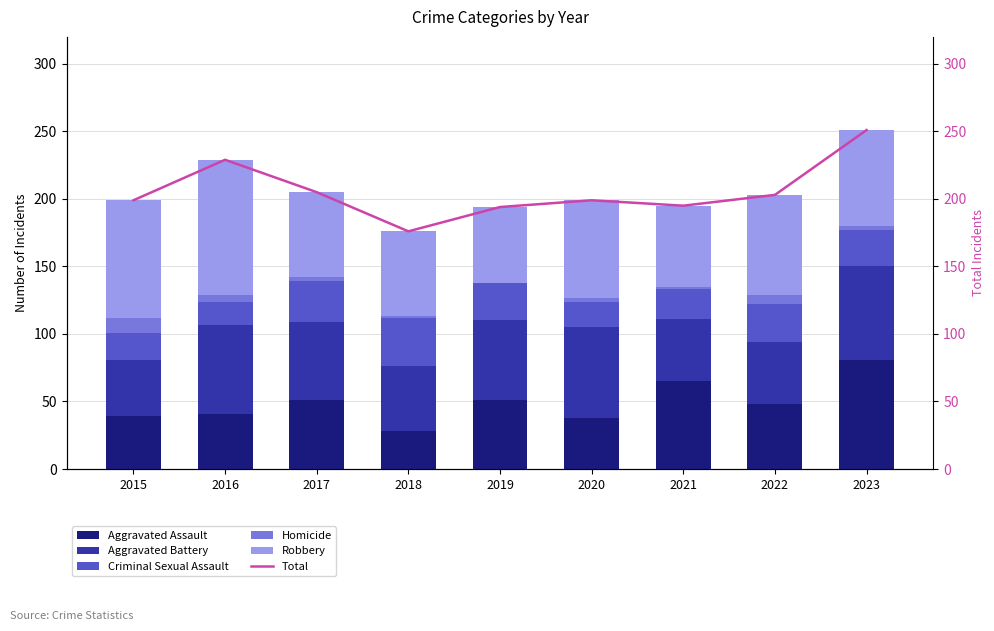

Is it true that Aggravated Assault equals 51 at 2019?

True